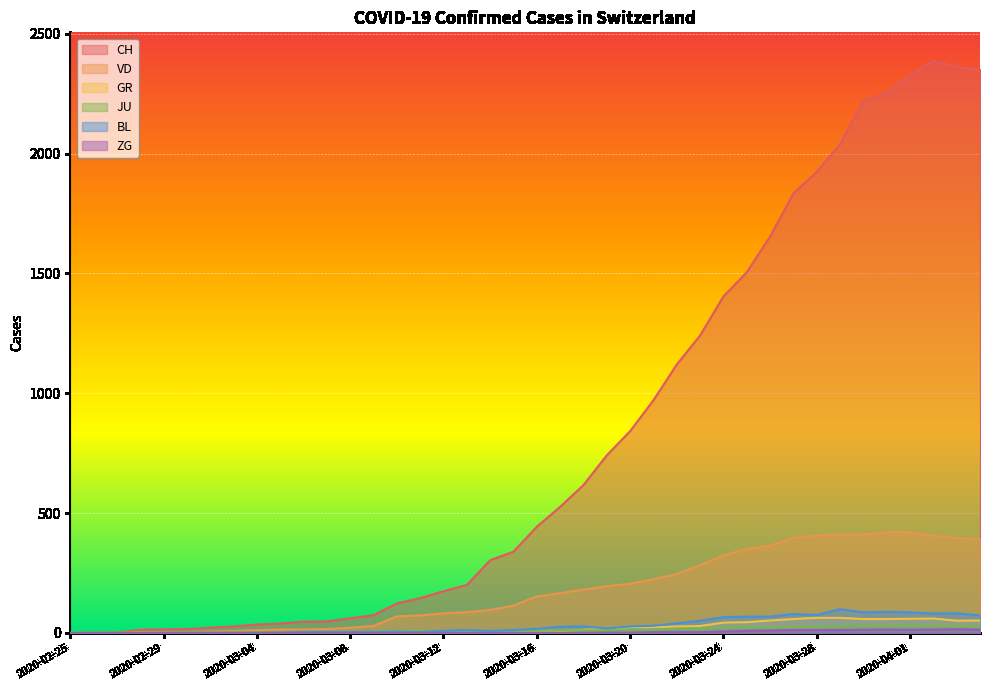

Between 2020-02-25 and 2020-04-04, which series saw the biggest shift?

CH